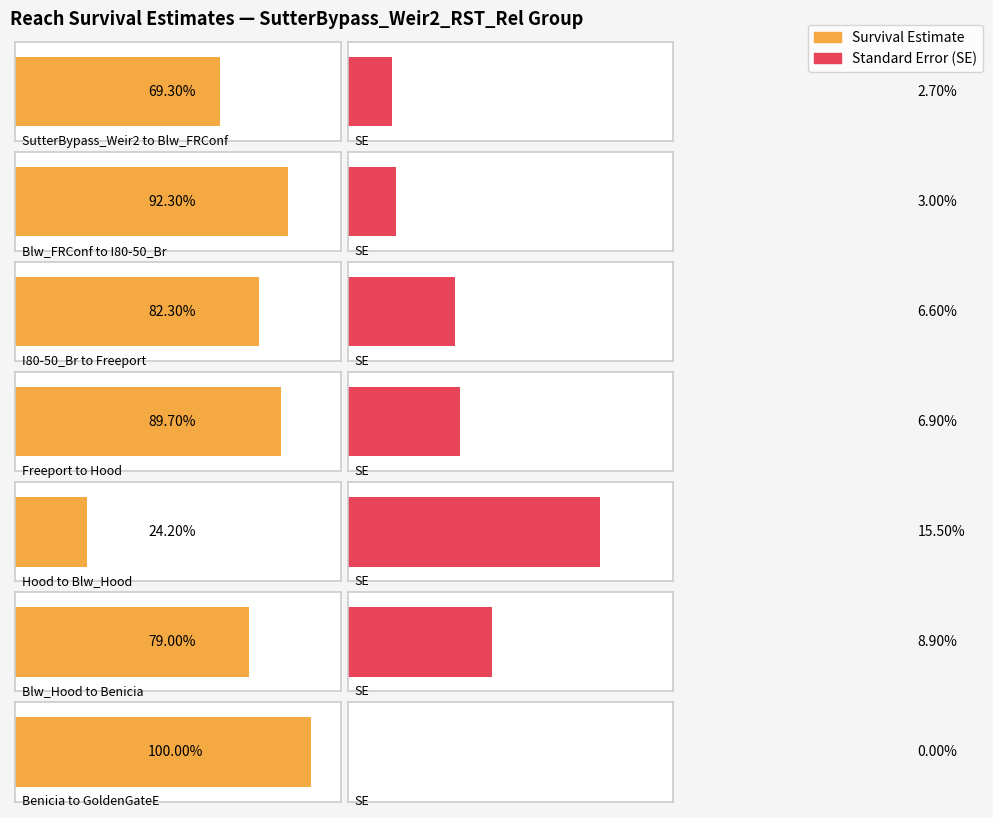

Reading right to left, list all the values displayed in this chart.

estimate: Benicia to GoldenGateE=1.0	Blw_Hood to Benicia=0.8	Hood to Blw_Hood=0.2	Freeport to Hood=0.9	I80-50_Br to Freeport=0.8	Blw_FRConf to I80-50_Br=0.9	SutterBypass_Weir2 to Blw_FRConf=0.7
se: Benicia to GoldenGateE=0.0	Blw_Hood to Benicia=0.1	Hood to Blw_Hood=0.2	Freeport to Hood=0.1	I80-50_Br to Freeport=0.1	Blw_FRConf to I80-50_Br=0.0	SutterBypass_Weir2 to Blw_FRConf=0.0